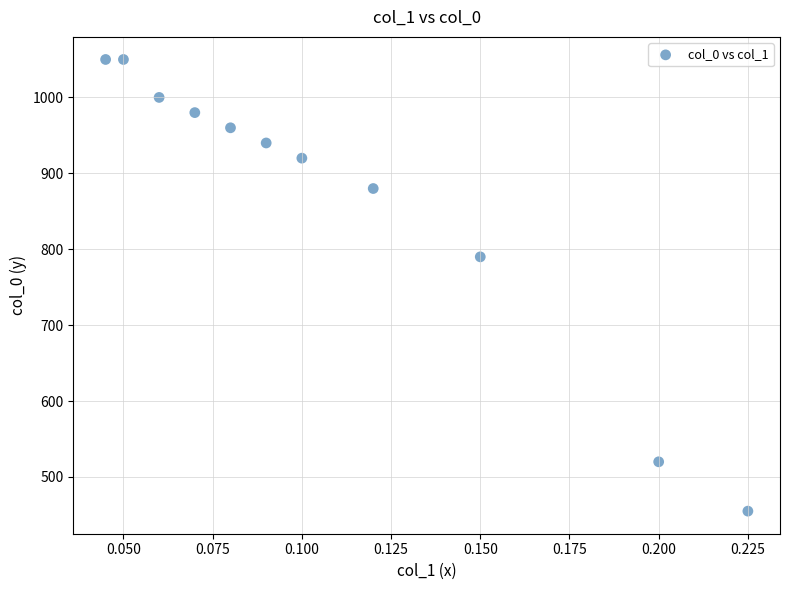

What Y value in the scatter plot is closest to 752?

790